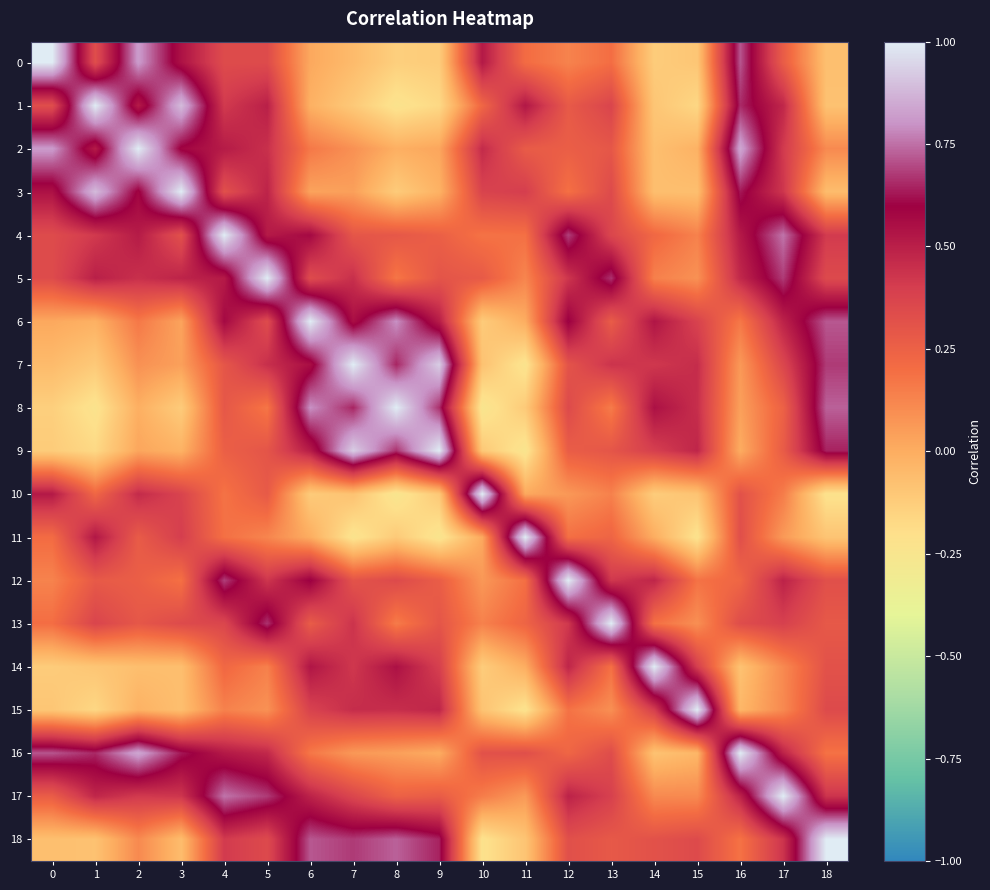

What is the spread (max minus min) of values at 11?

1.2